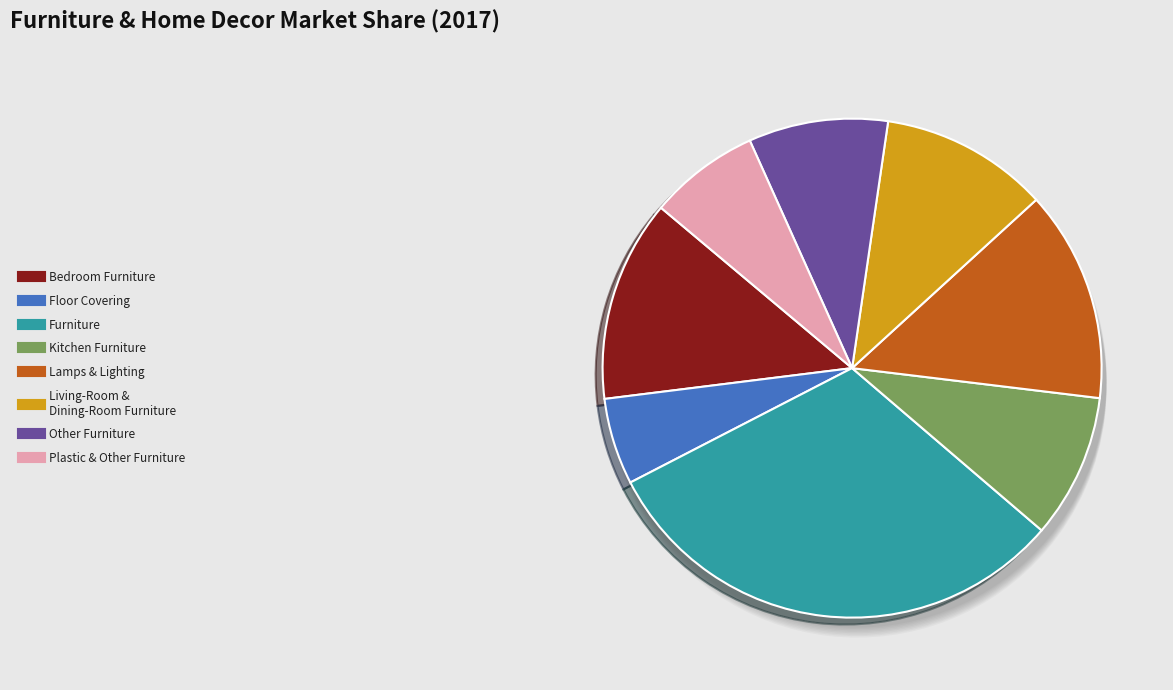

Rank the categories by value from lowest to highest.

Floor Covering, Plastic & Other Furniture, Other Furniture, Kitchen Furniture, Living-Room & Dining-Room Furniture, Bedroom Furniture, Lamps & Lighting, Furniture